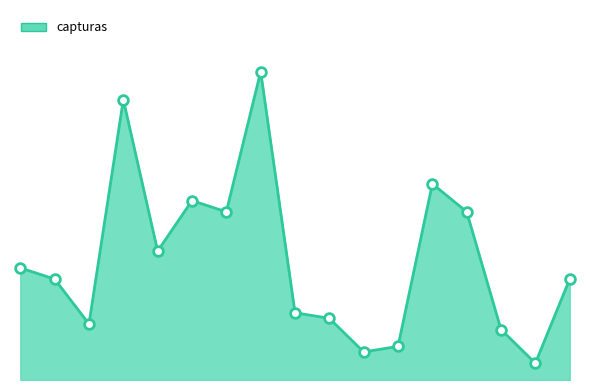

Reading right to left, transcribe all the data shown in this chart.

18	3	9	30	35	6	5	11	12	55	30	32	23	50	10	18	20